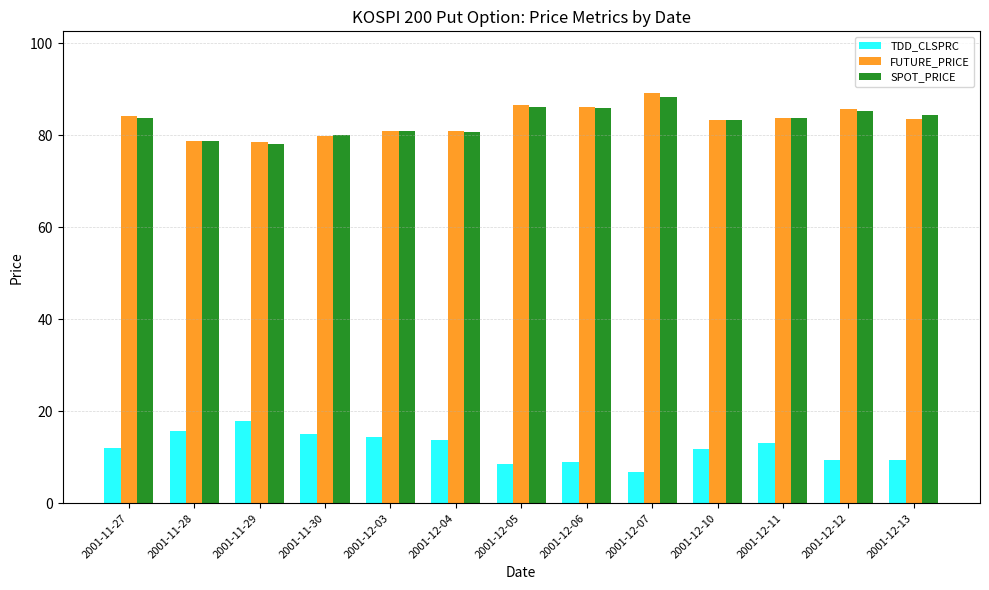

What is the label of the 8th bar from the left?

2001-12-06